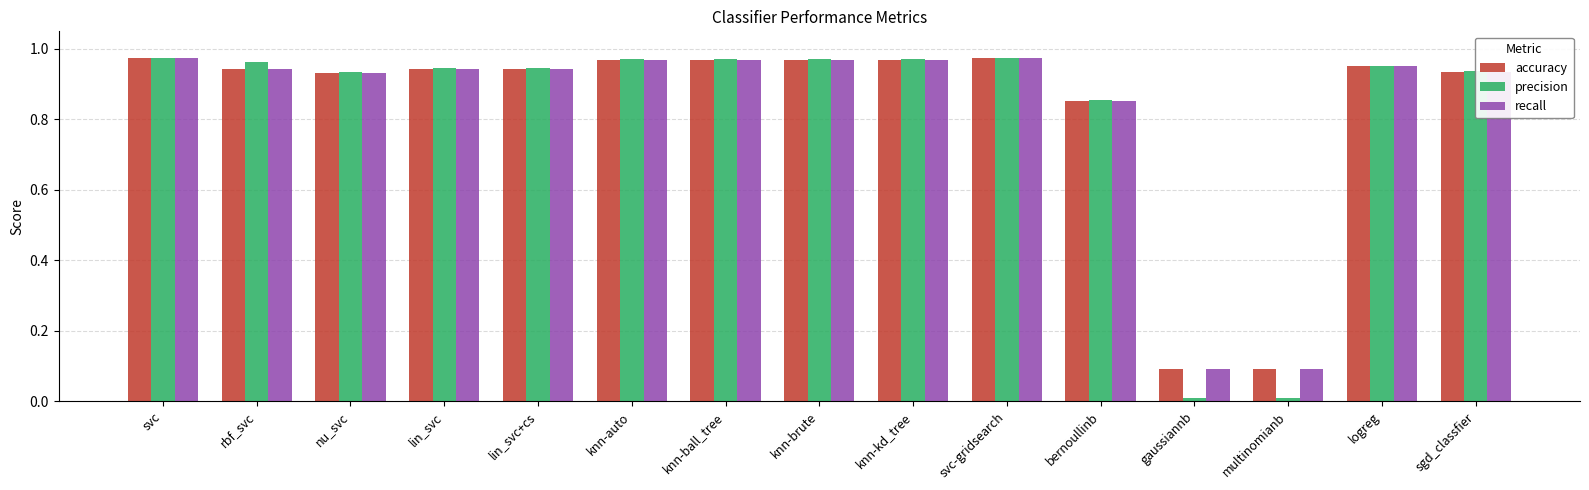

What is the sum of all precision values?

12.4